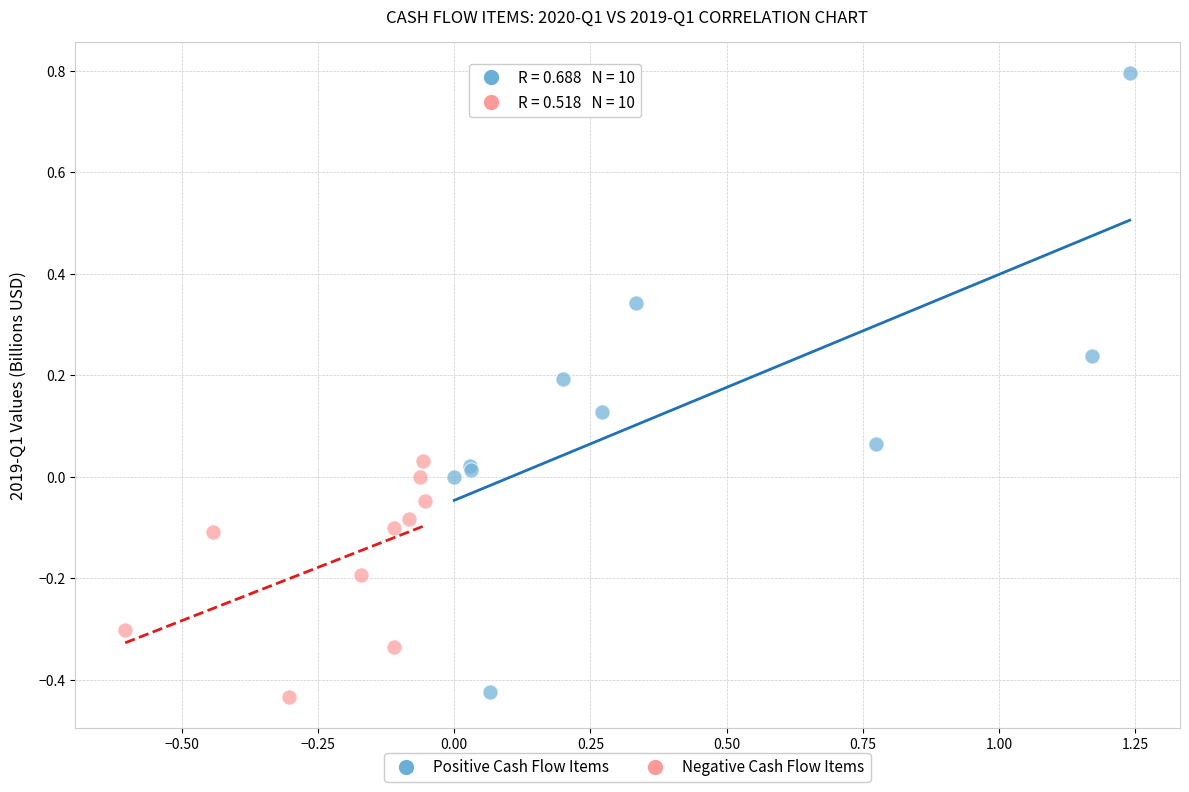

What are all the series names shown in the legend?

Positive Cash Flow Items, Negative Cash Flow Items